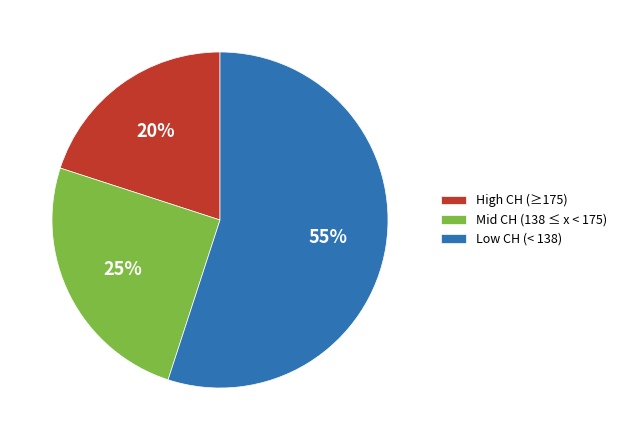

Rank the categories by value from highest to lowest.

Low CH (< 138), Mid CH (138 ≤ x < 175), High CH (≥175)